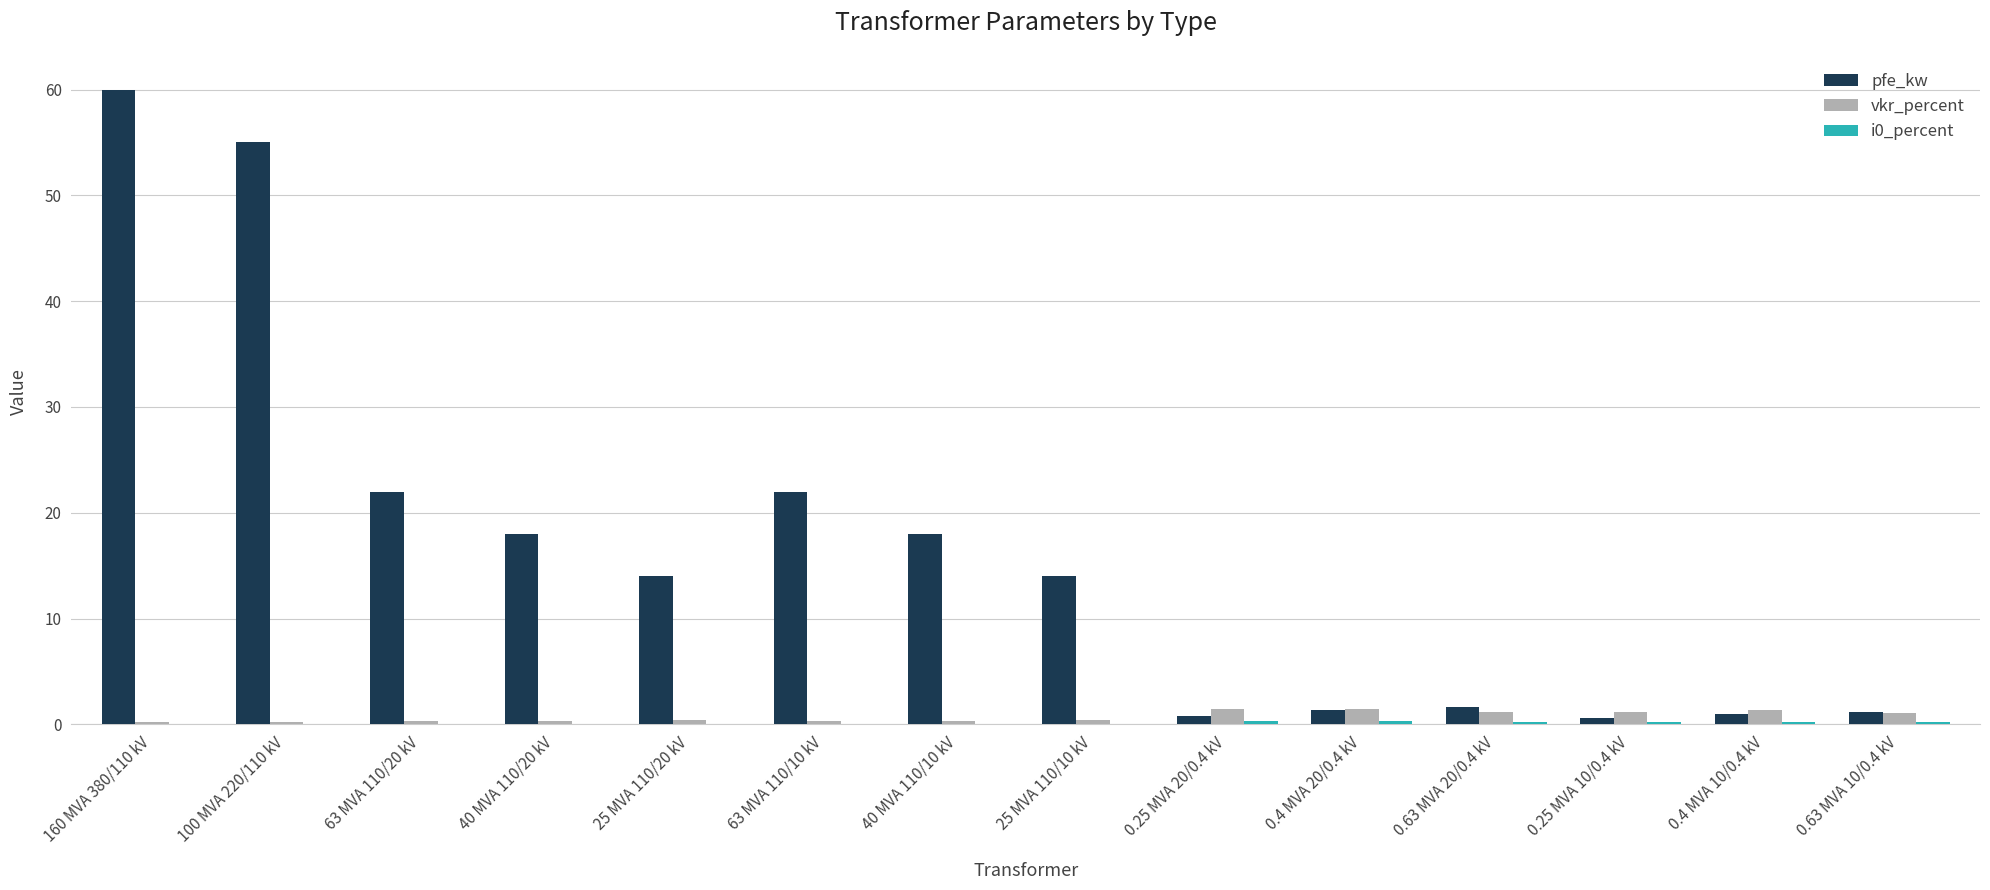

What is the total value across all series at 0.25 MVA 20/0.4 kV?

2.6